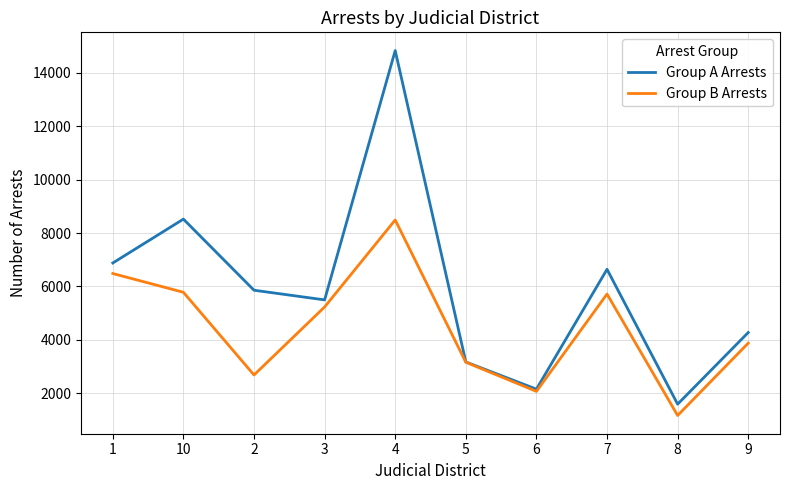

The Group B Arrests series shows 4259 at 5. True or false?

False